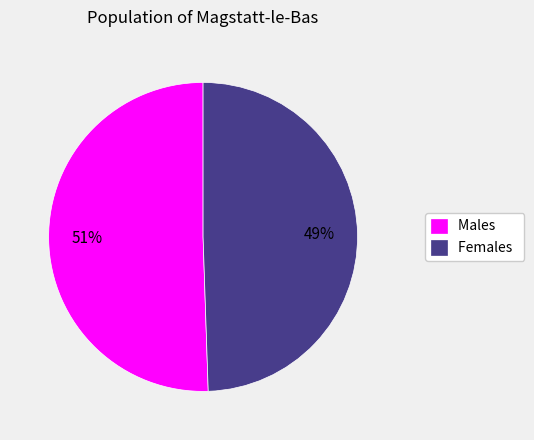

How many segments does this pie chart have?

2